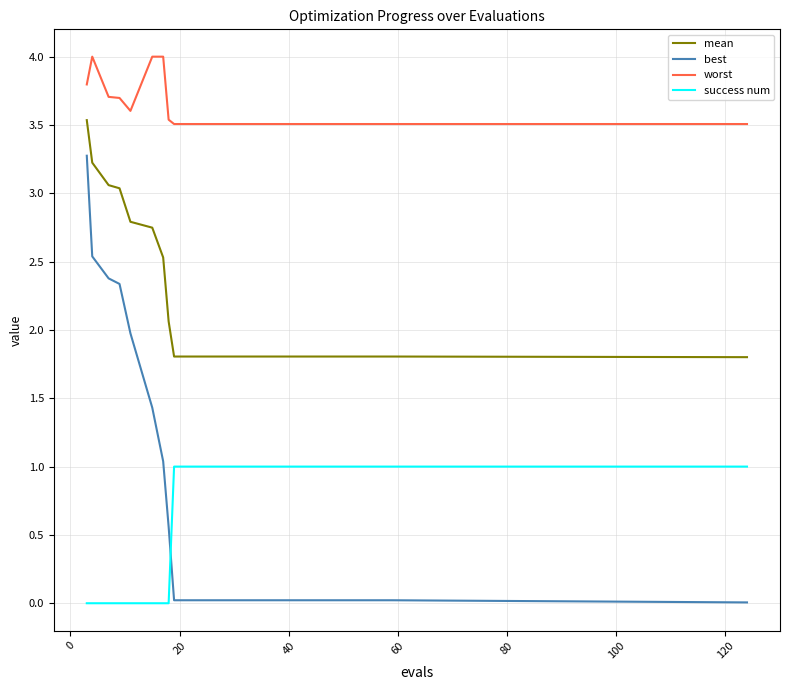

True or false: success num and worst cross at least once.

False